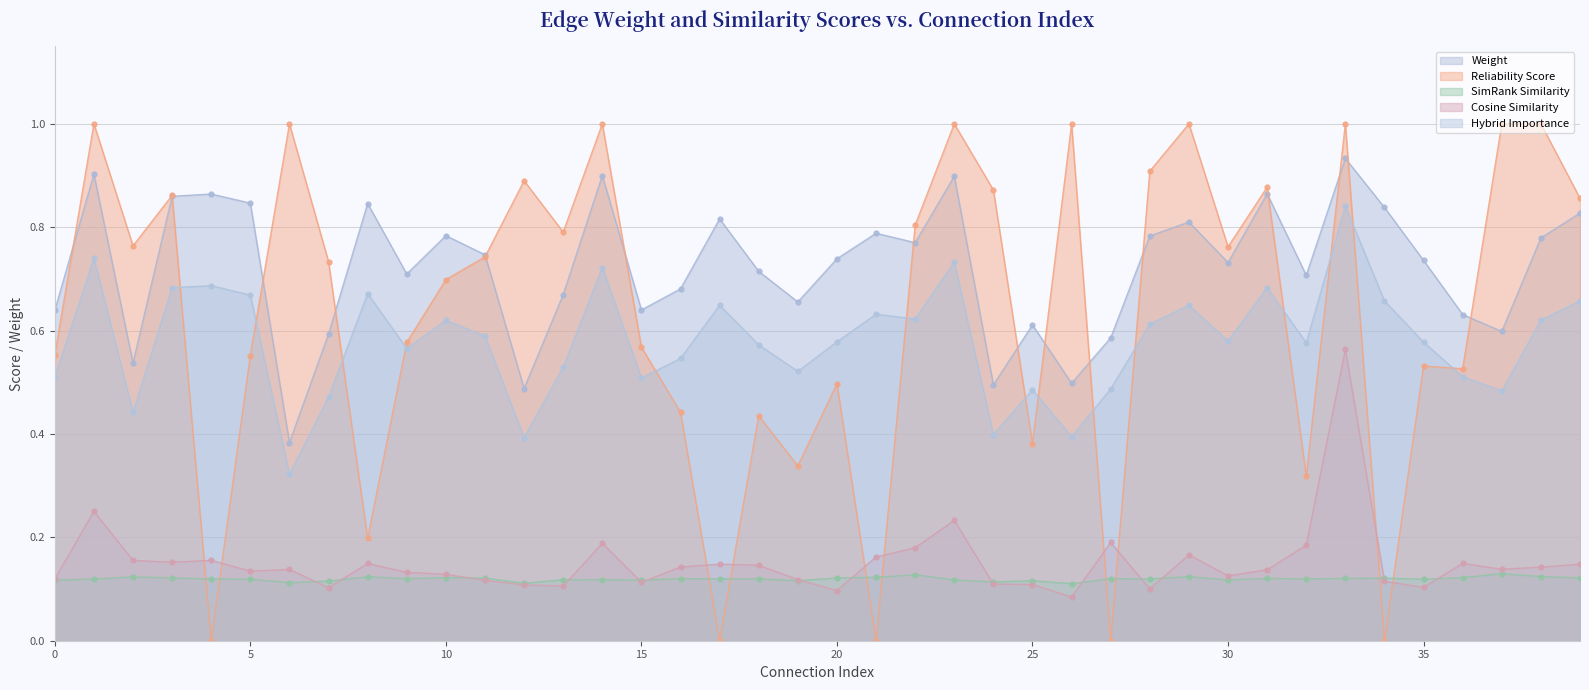

What is the highest value of the cosine_similarity_to_test_node series?

0.6